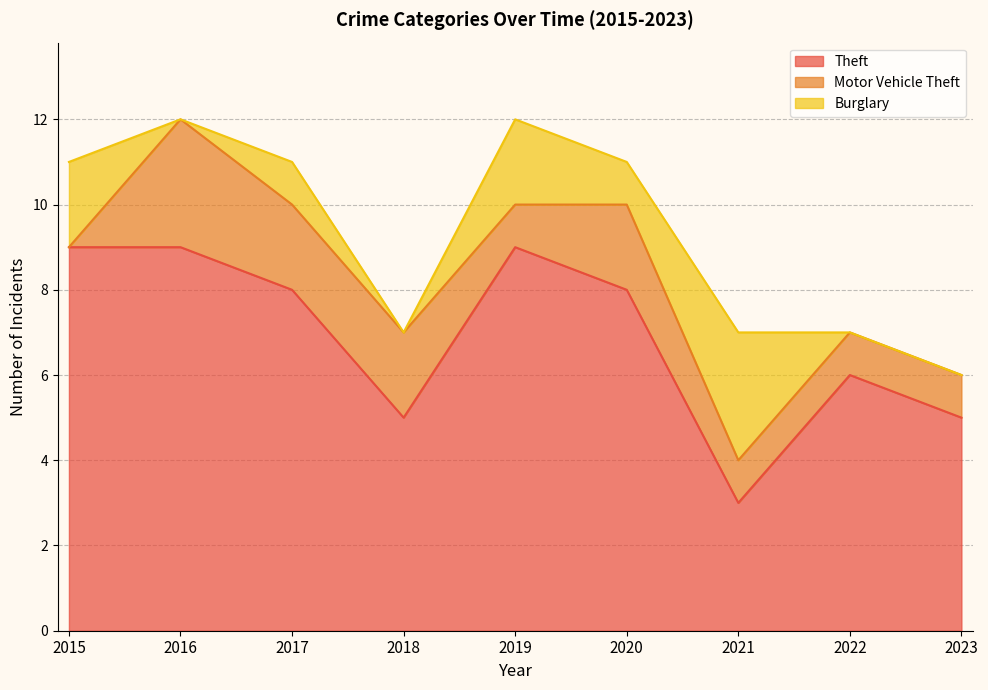

How many data points does each series have?

9